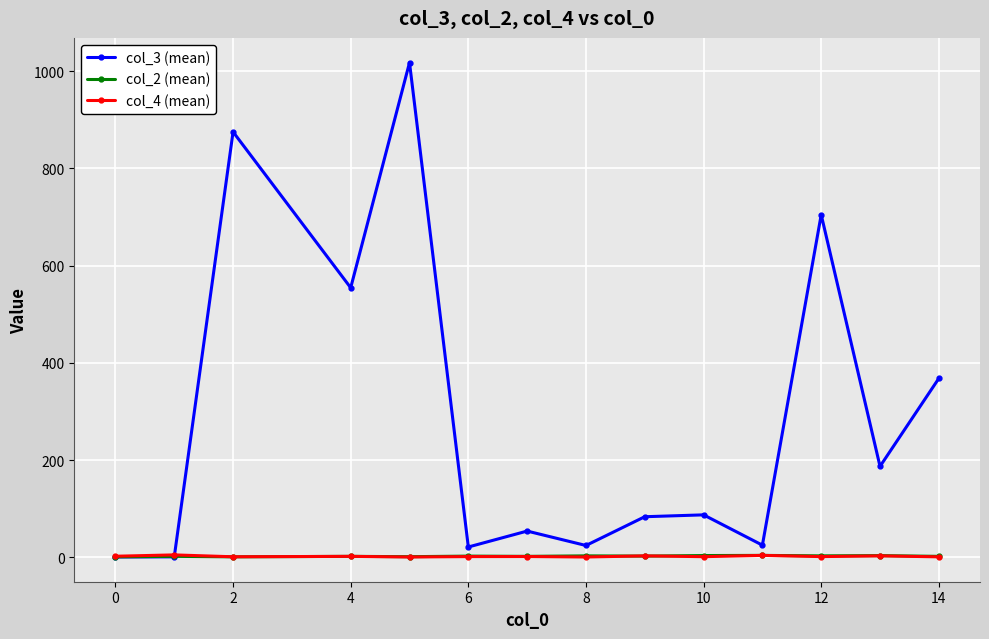

How many values in the col_3 (mean) series exceed 87?

7